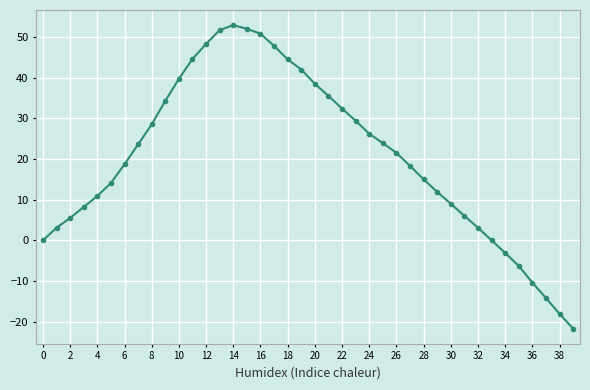

What is the value of the 3rd point from the left?

5.5